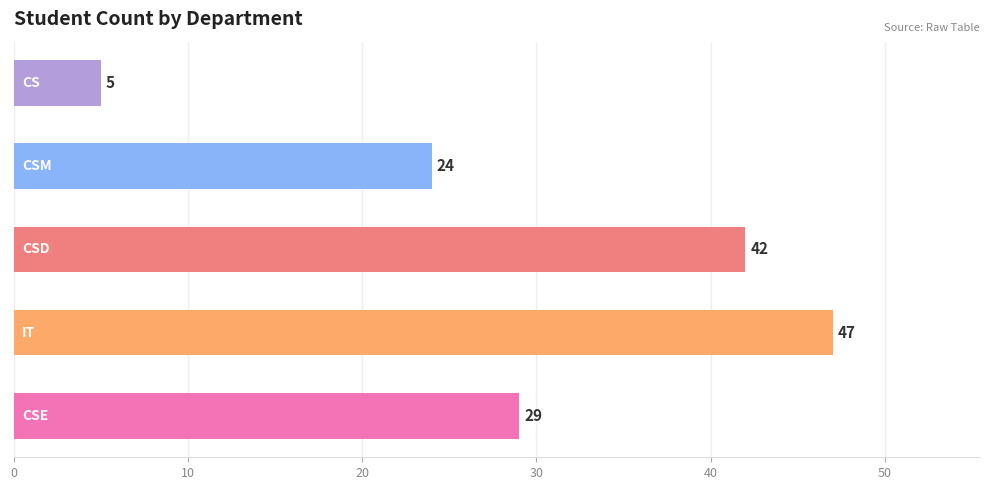

What is the difference between the maximum and second lowest values?

23